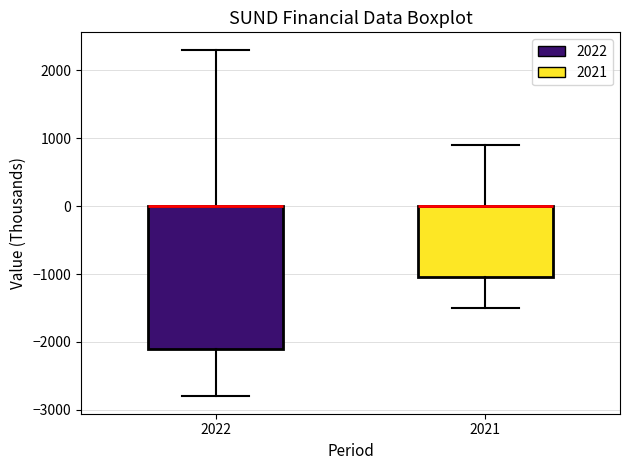

Reading left to right, transcribe this box plot: for each box, give where its median line is, the range the box spans, and where its two whiskers end, as read against the y-axis. The values are not printed on the chart, so give them approximately, as read against the axis.

2022: median 0 (drawn on the box's upper edge), box -2100 to 0, whiskers -2800 to 2300
2021: median 0 (drawn on the box's upper edge), box -1000 to 0, whiskers -1500 to 900